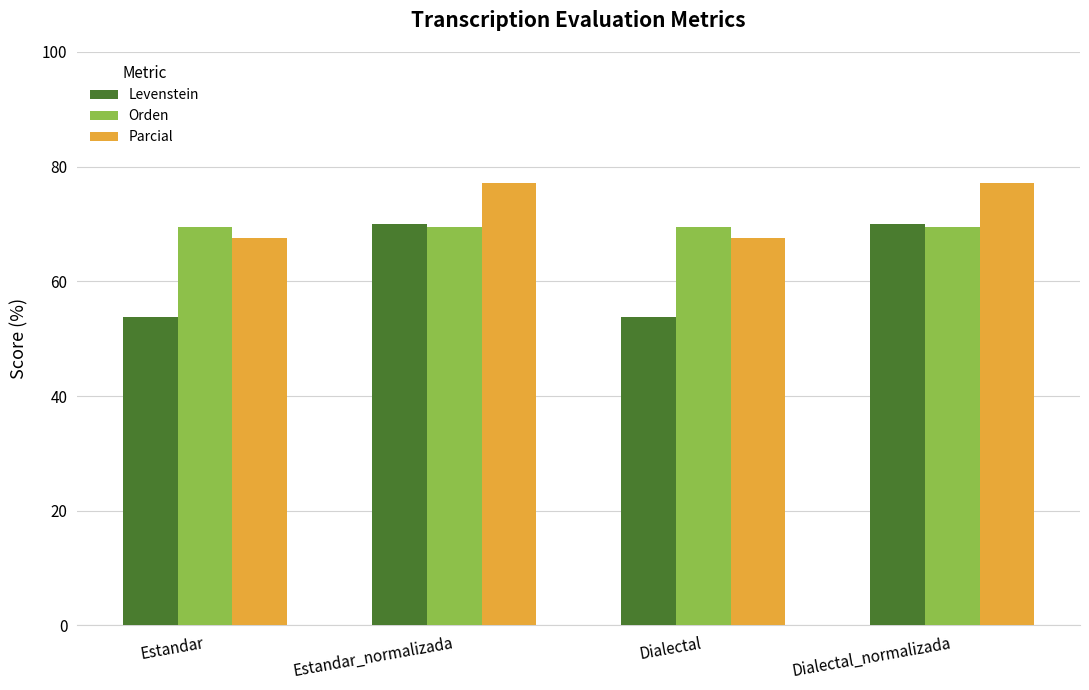

What is the label of the 2nd bar from the right?

Dialectal